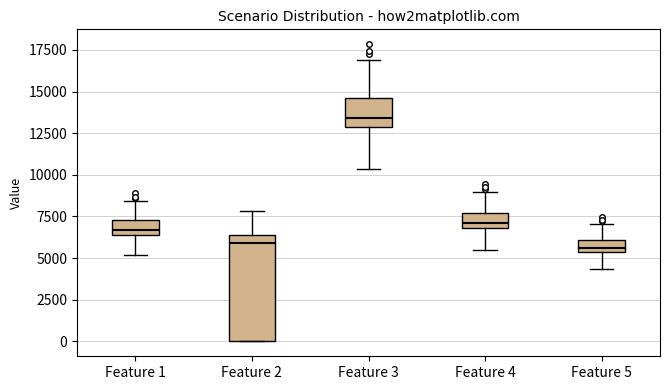

Comparing the boxes themselves (not the whiskers), which one is the tallest?

Feature 2